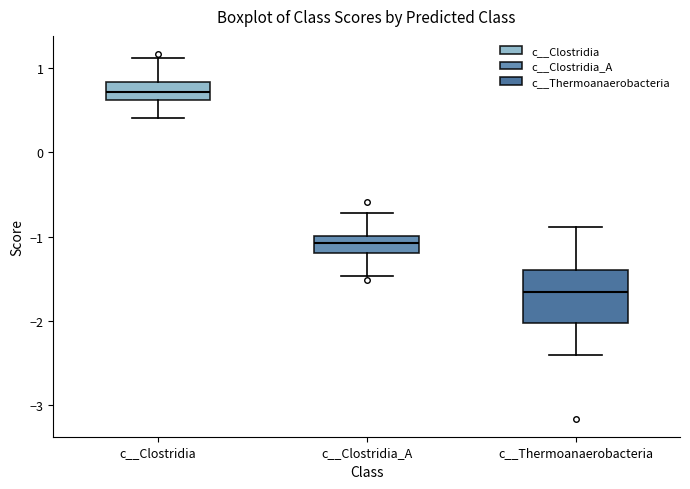

Reading left to right, transcribe this box plot: for each box, give where its median line is, the range the box spans, and where its two whiskers end, as read against the y-axis. The values are not printed on the chart, so give them approximately, as read against the axis.

c__Clostridia: median 0.7, box 0.6 to 0.8, whiskers 0.4 to 1.1
c__Clostridia_A: median -1.1, box -1.2 to -1.0, whiskers -1.5 to -0.7
c__Thermoanaerobacteria: median -1.7, box -2.0 to -1.4, whiskers -2.4 to -0.9